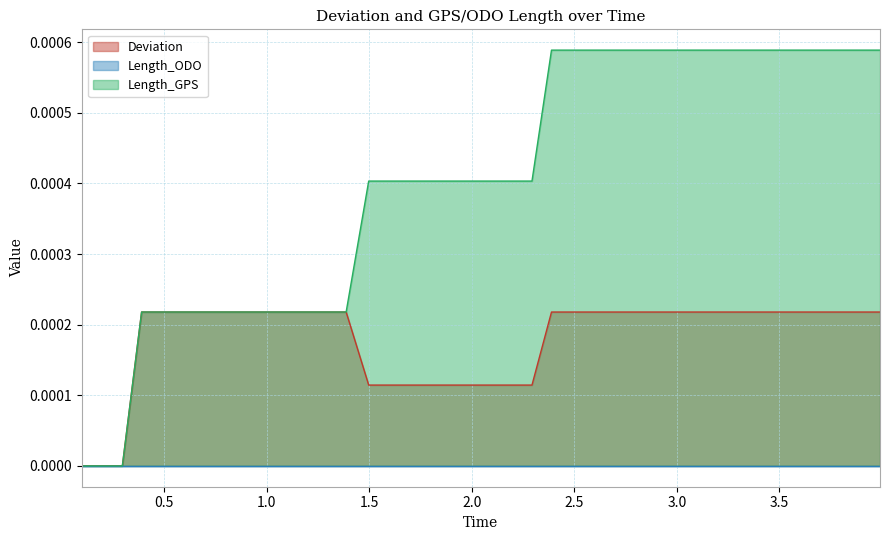

True or false: Deviation has more than 0 interior local peaks.

False